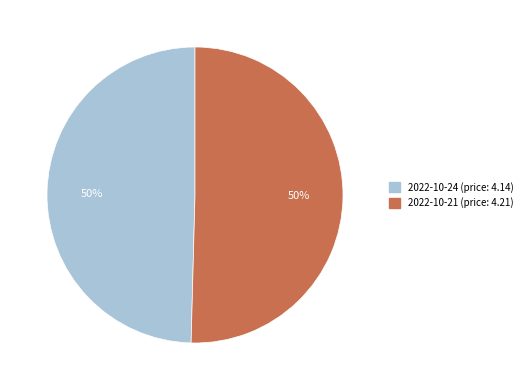

Approximately how many times larger is the value at 2022-10-21 compared to 2022-10-24?

1.0